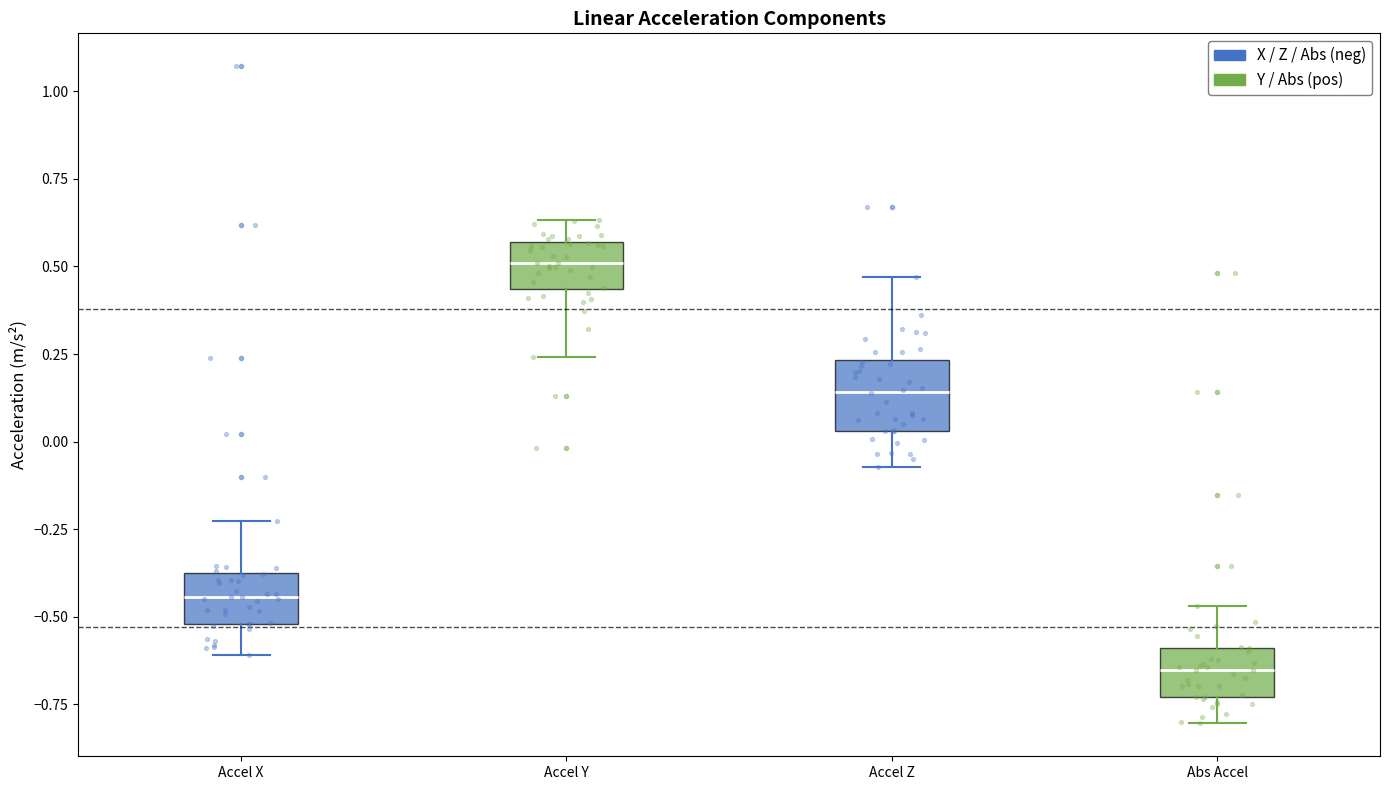

Reading left to right, transcribe this box plot: for each box, give where its median line is, the range the box spans, and where its two whiskers end, as read against the y-axis. The values are not printed on the chart, so give them approximately, as read against the axis.

Accel X: median -0.45, box -0.50 to -0.40, whiskers -0.60 to -0.25
Accel Y: median 0.50, box 0.45 to 0.55, whiskers 0.25 to 0.65
Accel Z: median 0.15, box 0.05 to 0.25, whiskers -0.05 to 0.45
Abs Accel: median -0.65, box -0.75 to -0.60, whiskers -0.80 to -0.45